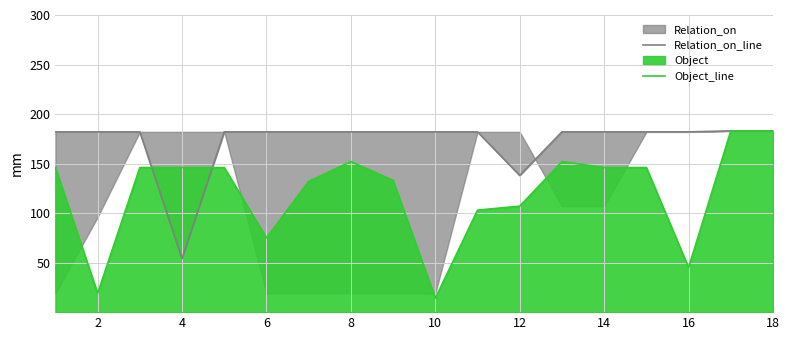

The value of Object_line at 16 is 203. True or false?

False